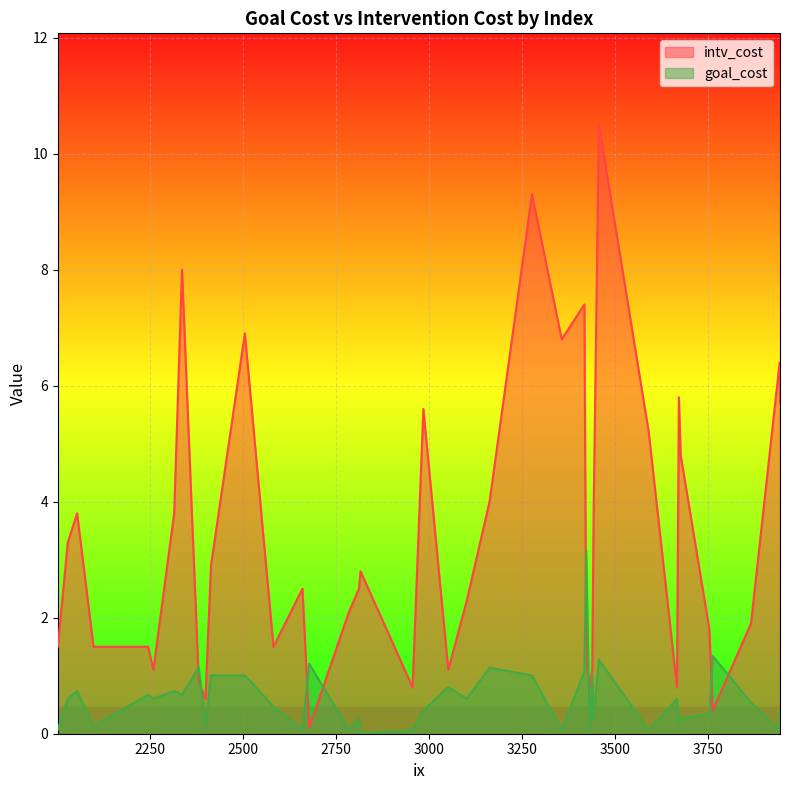

What is the average value of the goal_cost series?

0.6